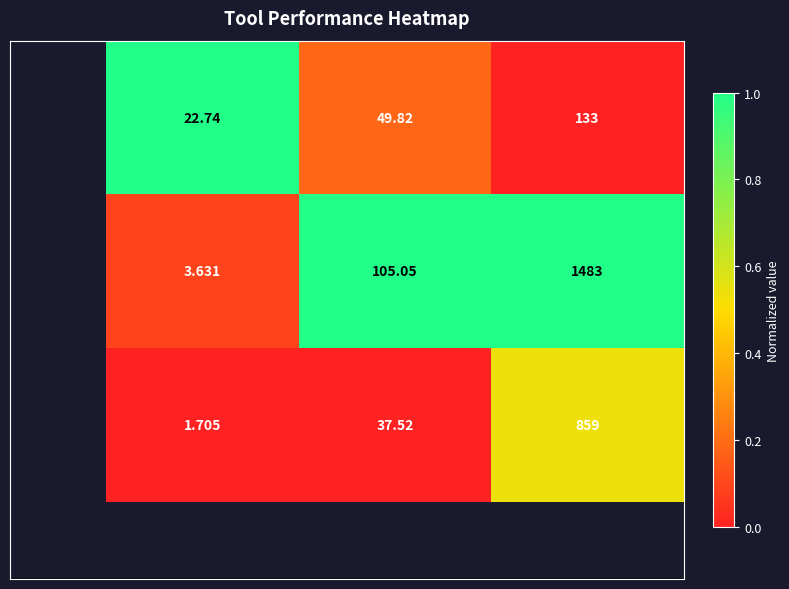

Count the number of data series in this chart.

3